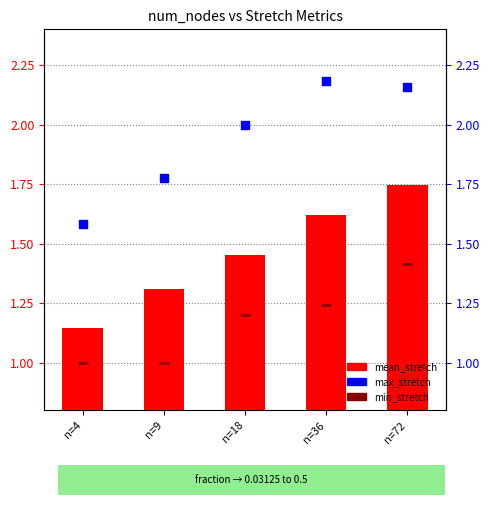

At which category is the sum across all series the highest?

n=72